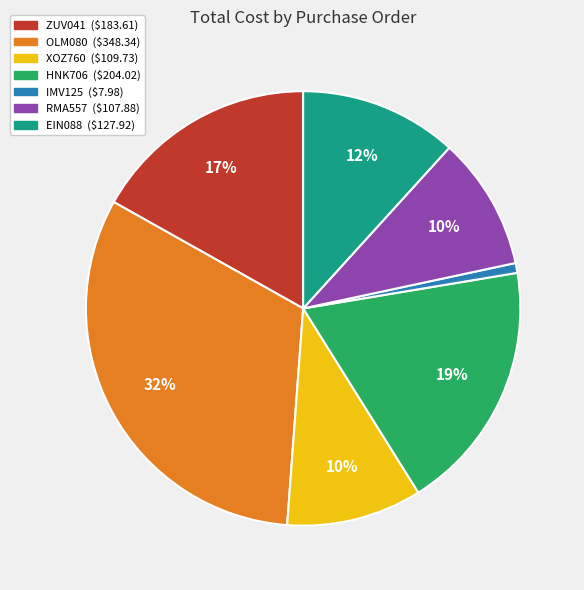

To the nearest percent, what portion does HNK706 represent?

19%